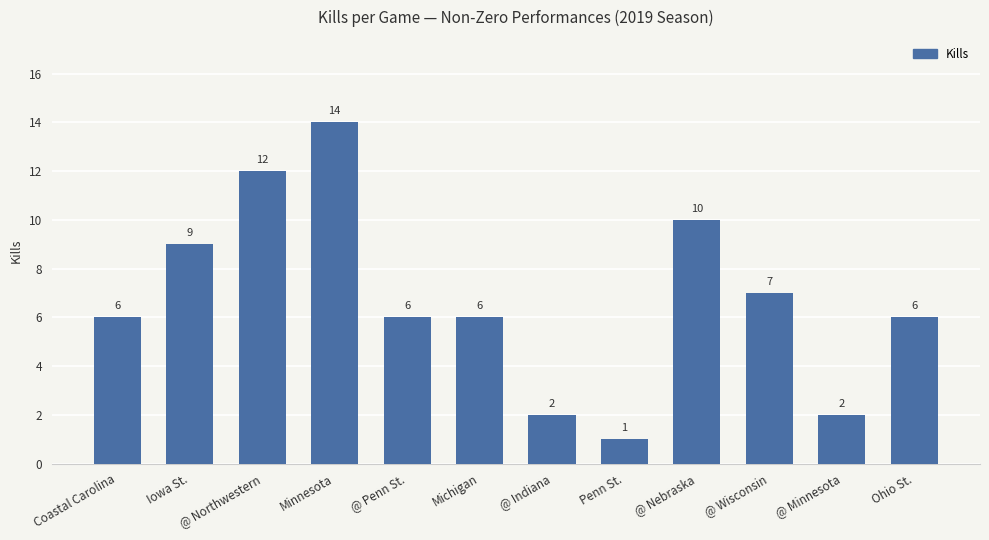

How many data points are less than 6?

3